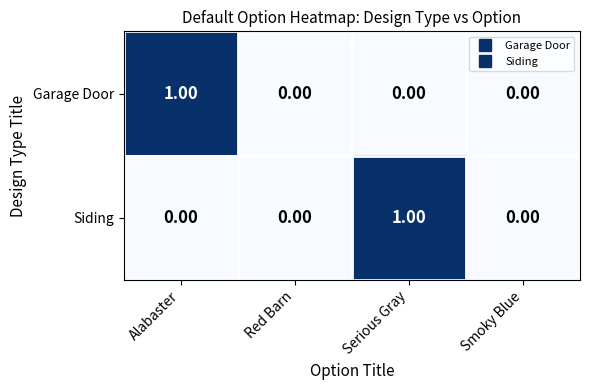

Which category has the highest value in the Siding series?

Serious Gray